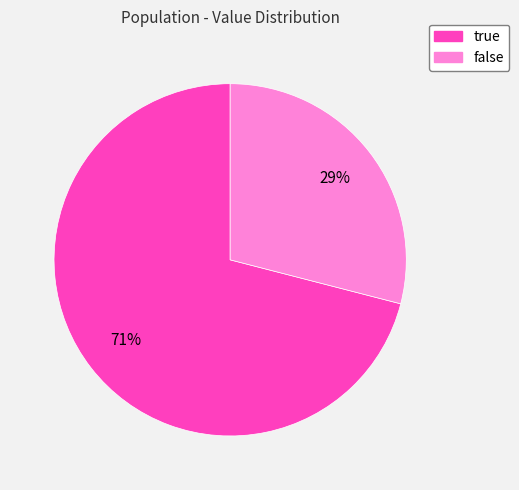

Which has a higher value, false or true?

true